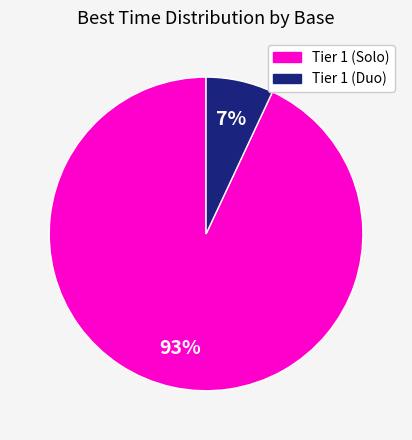

How many segments does this pie chart have?

2